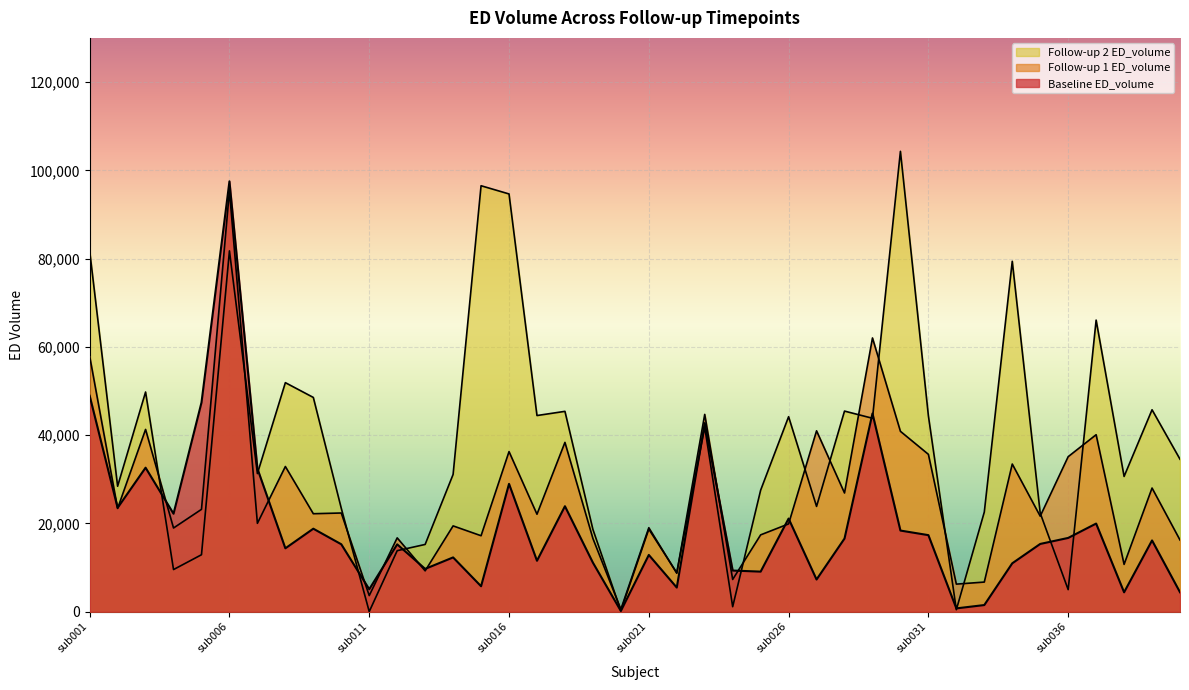

Which category has the highest value in the Baseline ED_volume series?

sub006